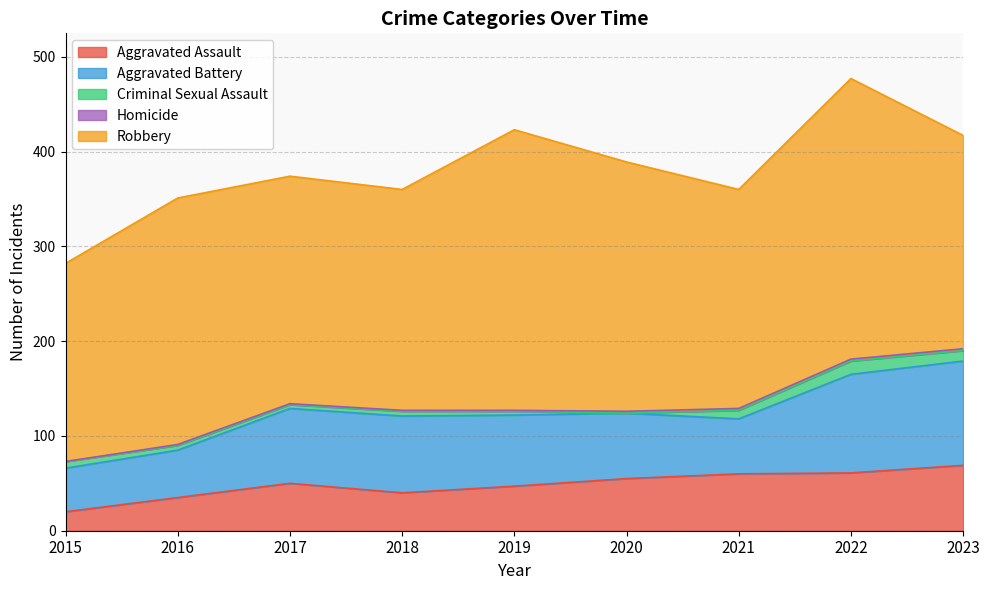

At how many categories does at least one series exceed 134?

9